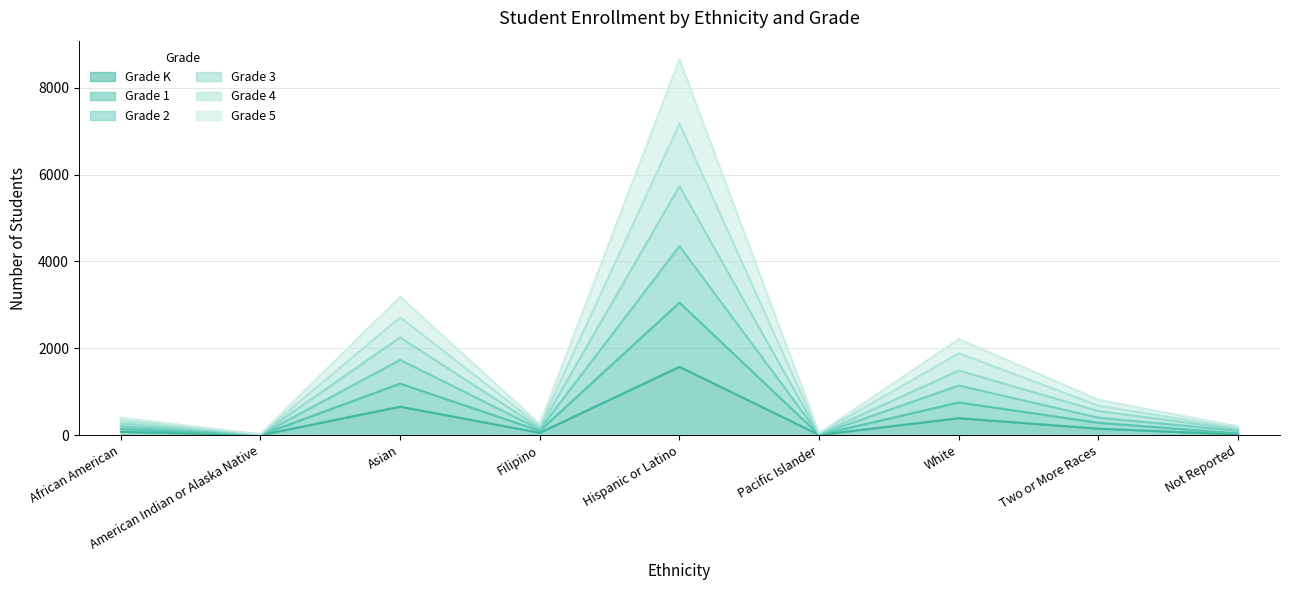

How many categories are shown in the chart?

9